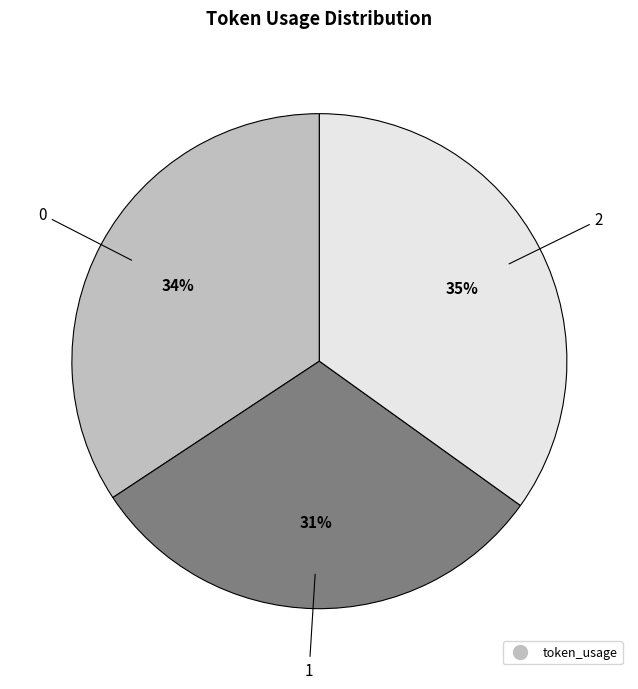

To the nearest percent, what is the average slice percentage?

33%